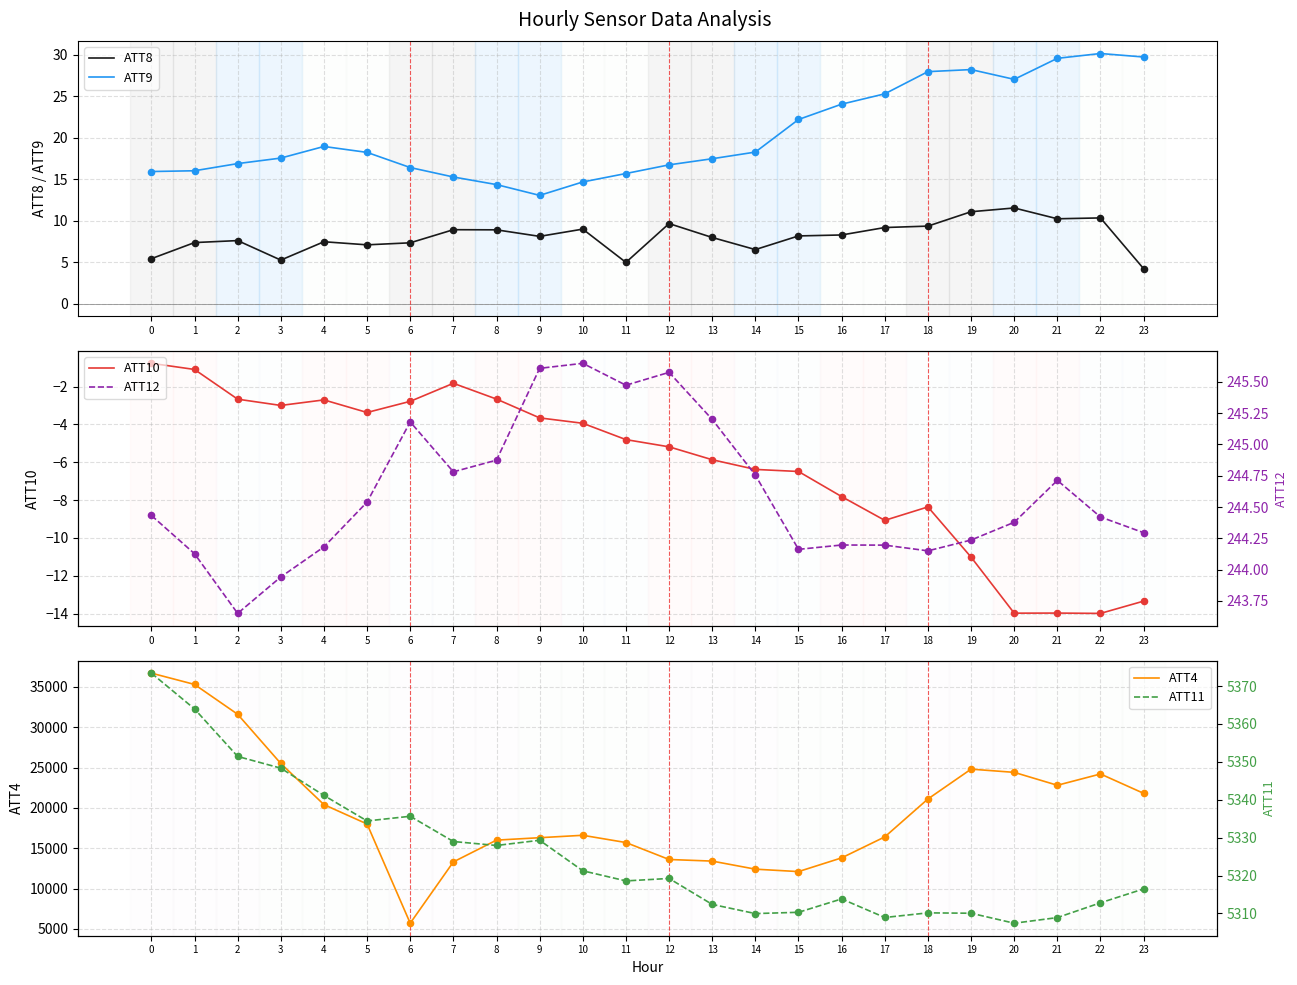

Which series has the widest spread of Y values?

ATT4